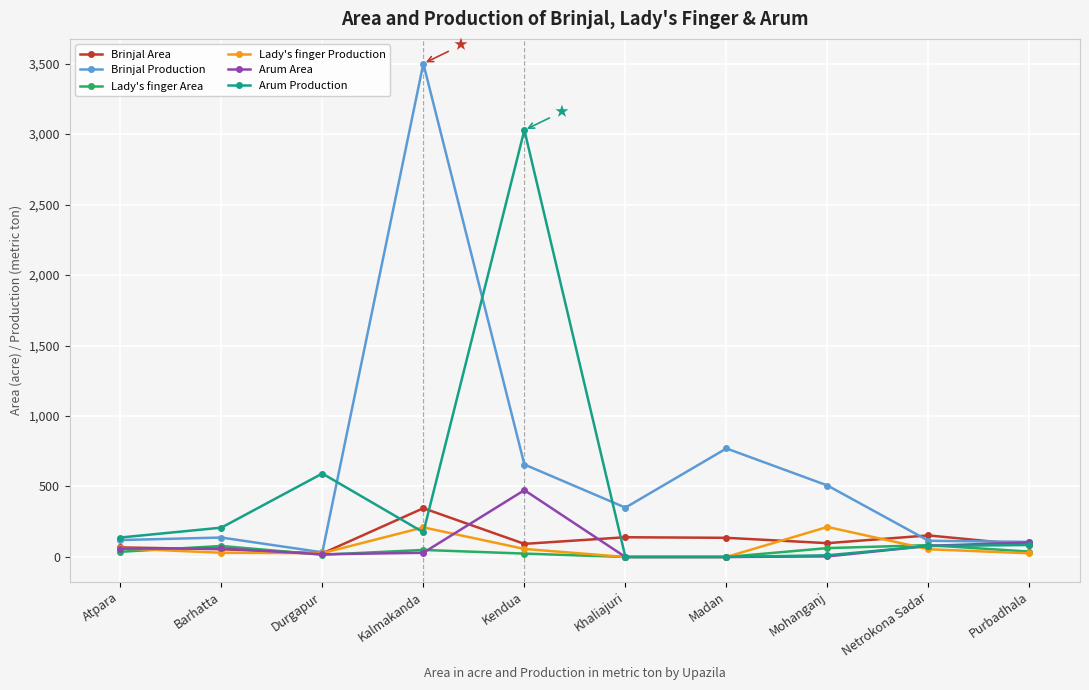

Rank the series by their maximum value, from highest to lowest.

Brinjal Production, Arum Production, Arum Area, Brinjal Area, Lady's finger Production, Lady's finger Area